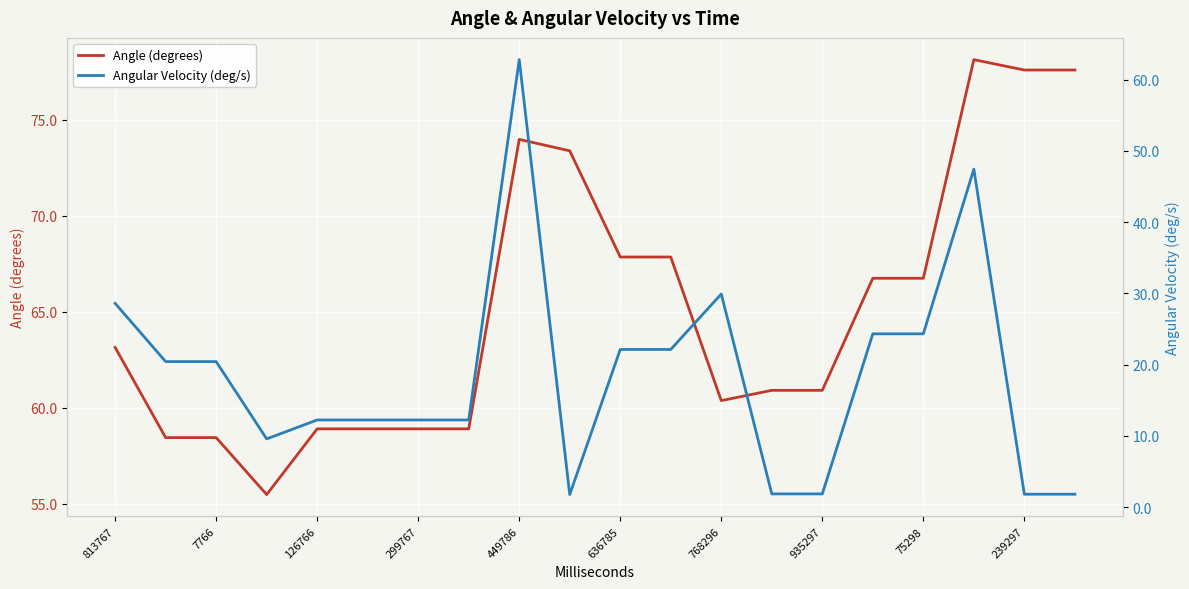

What is the difference between the maximum and minimum values in the Angle (degrees) series?

22.6